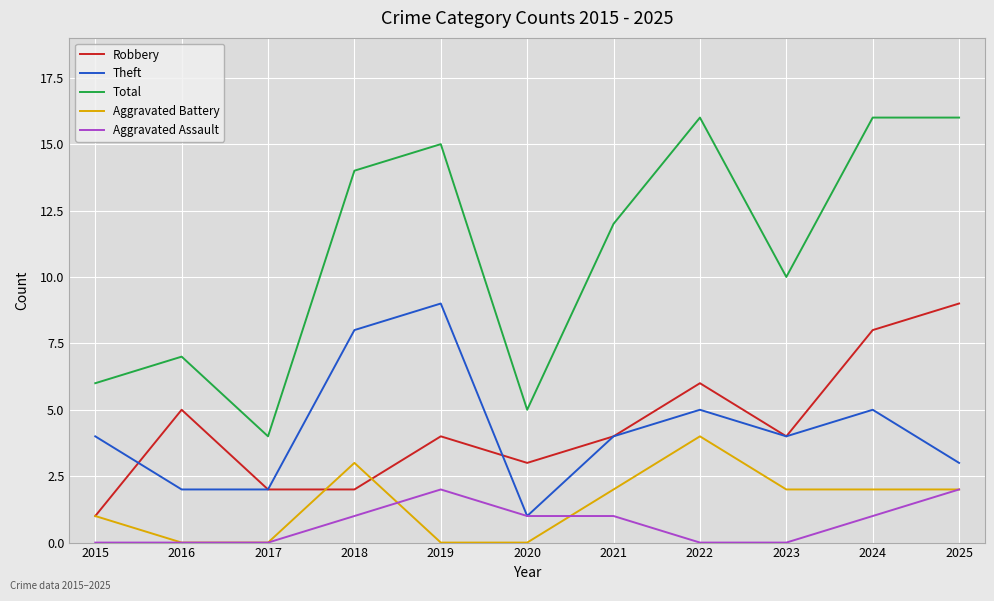

True or false: Total has a value of 8 at 2024.

False